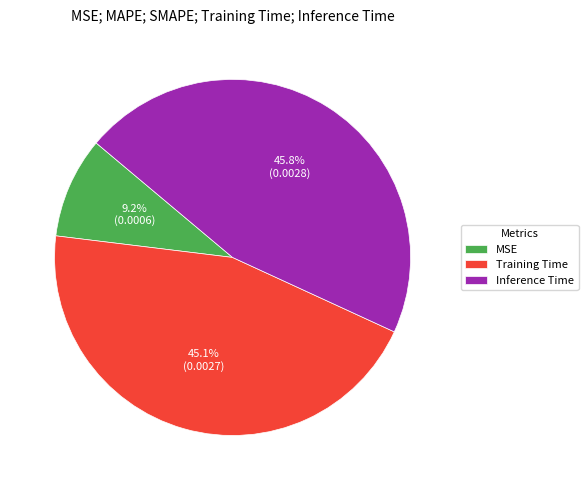

Count the number of slices in the pie.

3